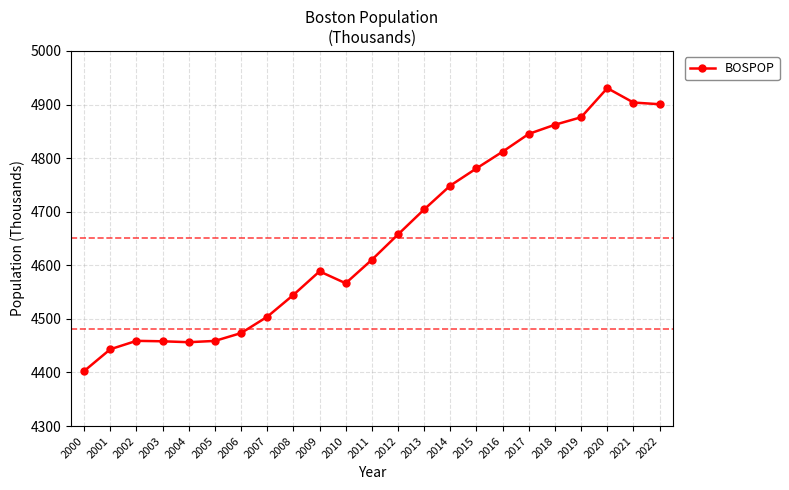

What is the value of the 3rd point from the left?

4459.0